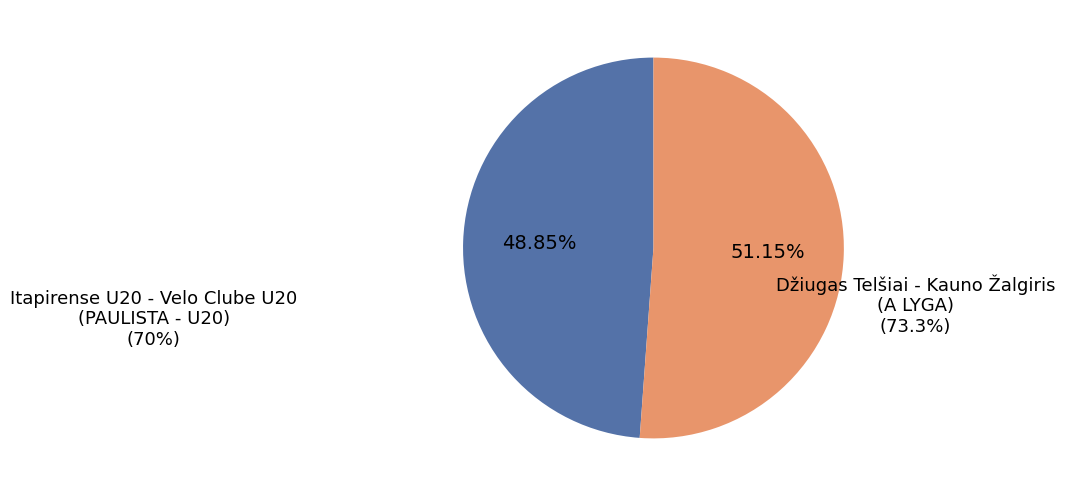

Which has a higher value, Itapirense U20 - Velo Clube U20 (PAULISTA - U20) or Džiugas Telšiai - Kauno Žalgiris (A LYGA)?

Džiugas Telšiai - Kauno Žalgiris (A LYGA)